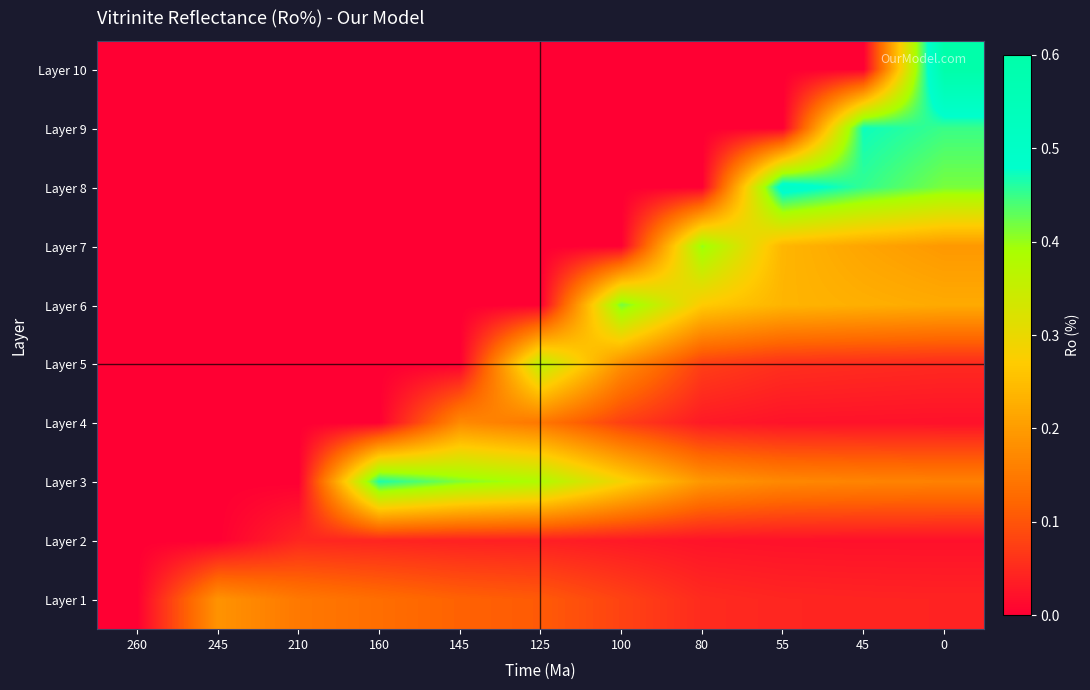

Reading left to right, transcribe all the data shown in this chart.

Layer 10: 260=0.0	245=0.0	210=0.0	160=0.0	145=0.0	125=0.0	100=0.0	80=0.0	55=0.0	45=0.0	0=0.6
Layer 9: 260=0.0	245=0.0	210=0.0	160=0.0	145=0.0	125=0.0	100=0.0	80=0.0	55=0.0	45=0.5	0=0.4
Layer 8: 260=0.0	245=0.0	210=0.0	160=0.0	145=0.0	125=0.0	100=0.0	80=0.0	55=0.5	45=0.5	0=0.4
Layer 7: 260=0.0	245=0.0	210=0.0	160=0.0	145=0.0	125=0.0	100=0.0	80=0.4	55=0.2	45=0.2	0=0.2
Layer 6: 260=0.0	245=0.0	210=0.0	160=0.0	145=0.0	125=0.0	100=0.4	80=0.3	55=0.2	45=0.2	0=0.2
Layer 5: 260=0.0	245=0.0	210=0.0	160=0.0	145=0.0	125=0.4	100=0.2	80=0.1	55=0.1	45=0.1	0=0.0
Layer 4: 260=0.0	245=0.0	210=0.0	160=0.0	145=0.2	125=0.1	100=0.1	80=0.0	55=0.0	45=0.0	0=0.0
Layer 3: 260=0.0	245=0.0	210=0.0	160=0.5	145=0.4	125=0.4	100=0.3	80=0.2	55=0.2	45=0.2	0=0.2
Layer 2: 260=0.0	245=0.0	210=0.0	160=0.0	145=0.0	125=0.0	100=0.0	80=0.0	55=0.0	45=0.0	0=0.0
Layer 1: 260=0.0	245=0.2	210=0.1	160=0.1	145=0.1	125=0.1	100=0.1	80=0.1	55=0.0	45=0.0	0=0.0